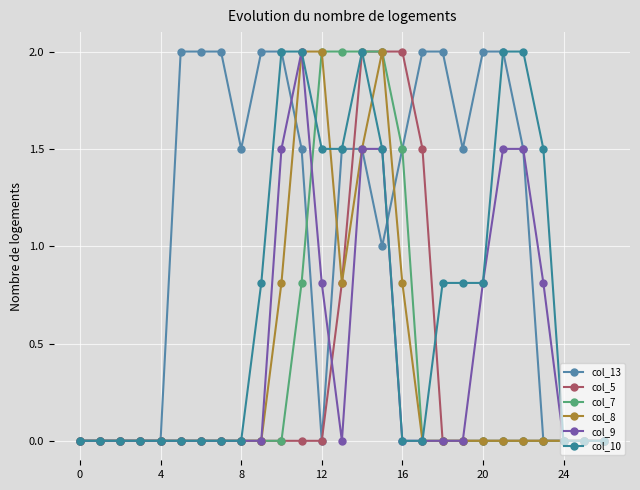

What are all the series names shown in the legend?

col_13, col_5, col_7, col_8, col_9, col_10